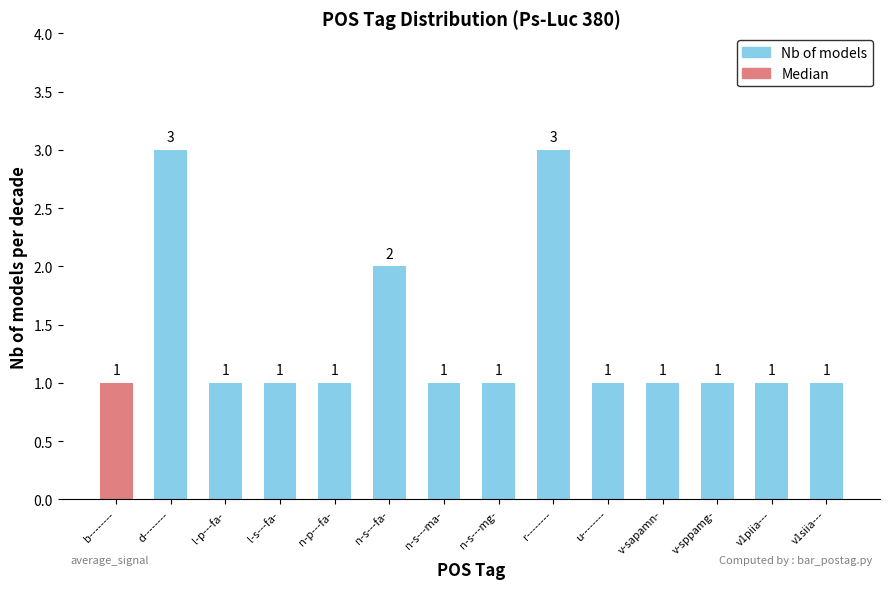

Approximately how many times larger is the value at v-sppamg- compared to v1siia---?

1.0